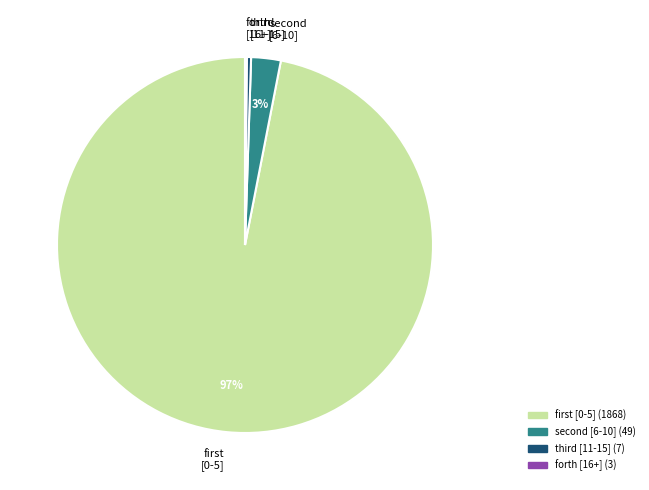

What is the largest slice in the pie chart?

first [0-5]